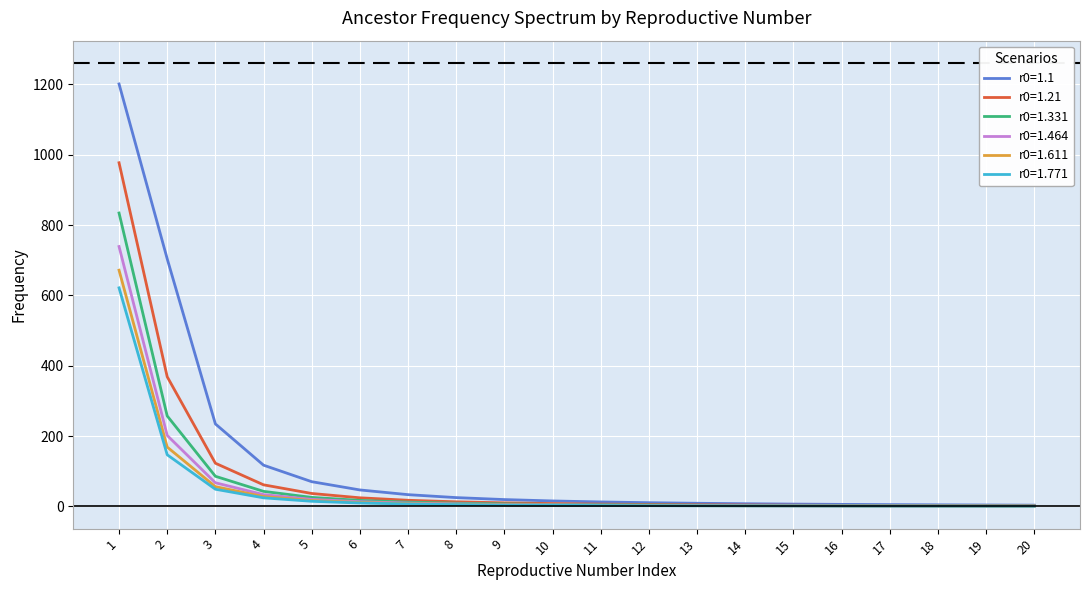

How many lines are shown in the chart?

6